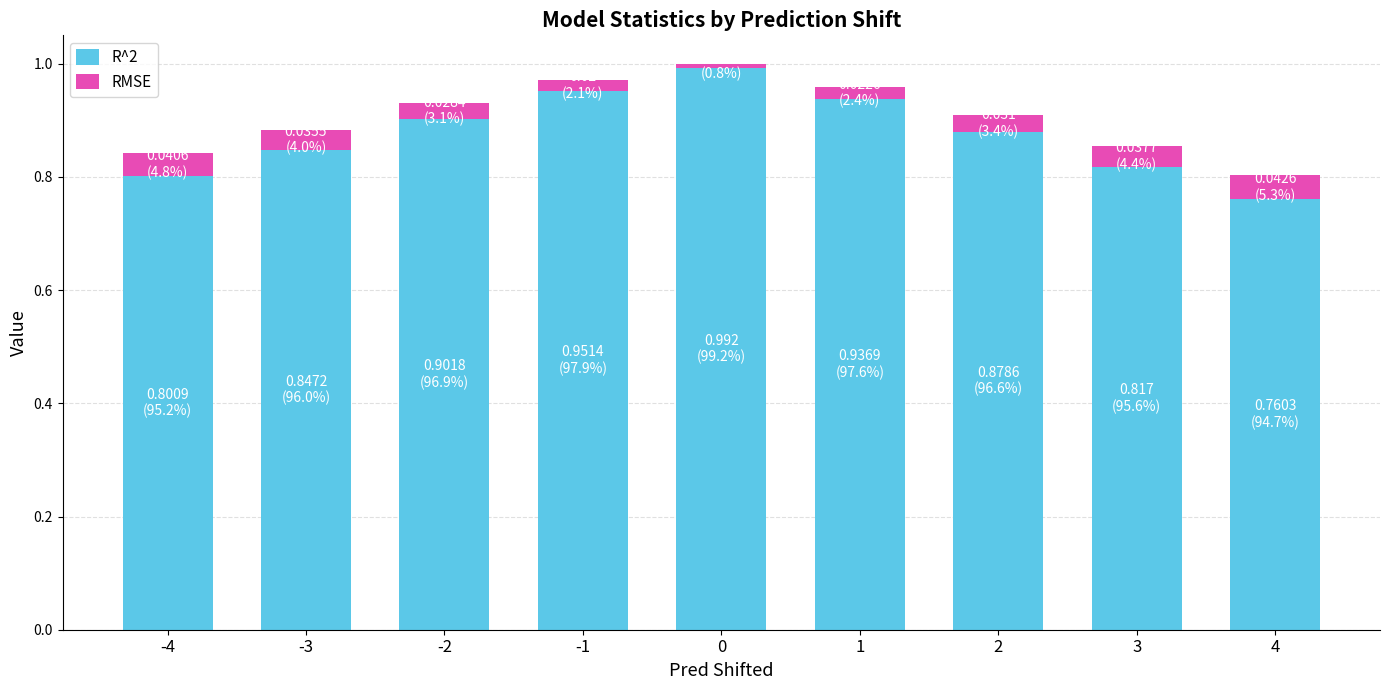

The R^2 series shows 0.9 at 2. True or false?

True